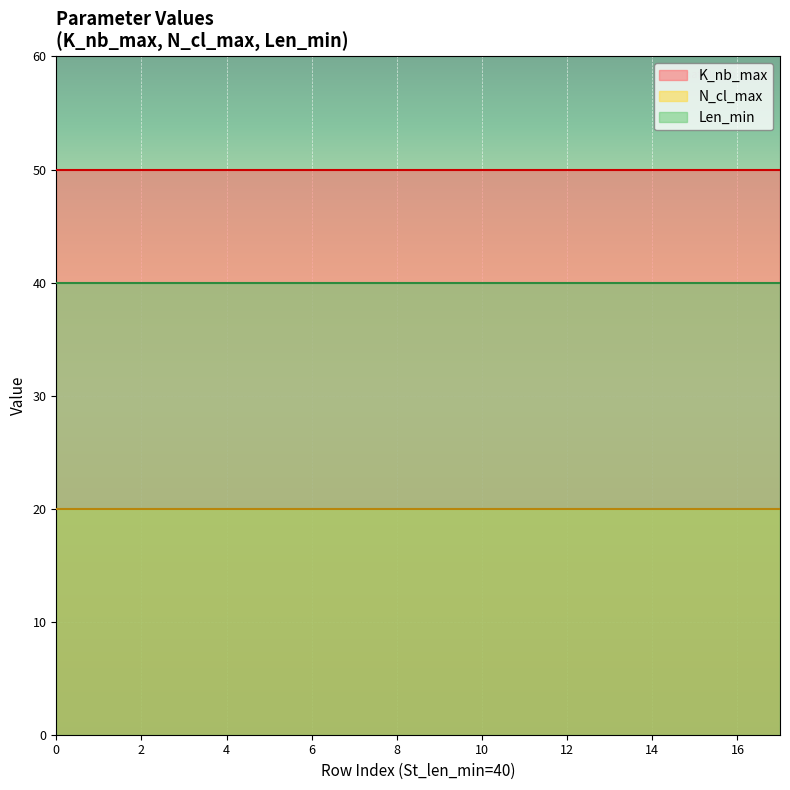

Rank the series at 40 from highest to lowest value.

K_nb_max, Len_min, N_cl_max